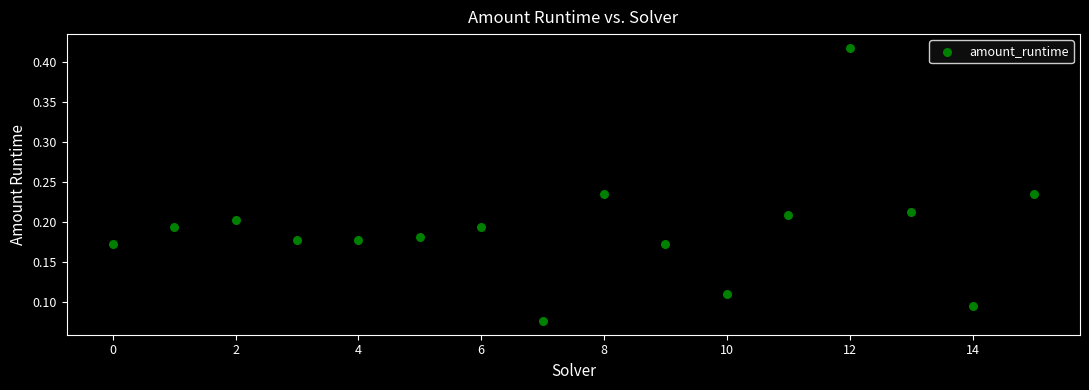

What is the range of Y values (max minus min)?

0.3